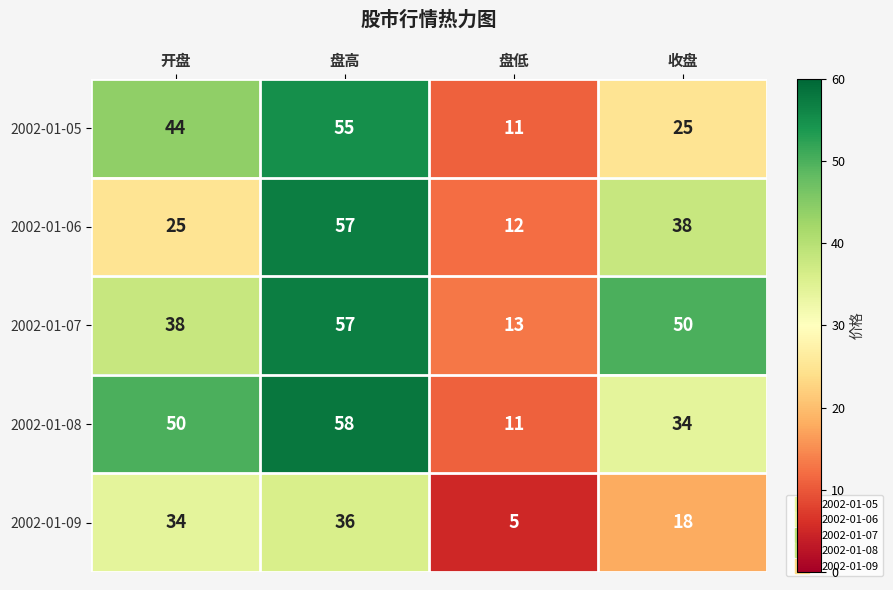

What is the approximate value of 2002-01-07 at 收盘, to the nearest 10?

50